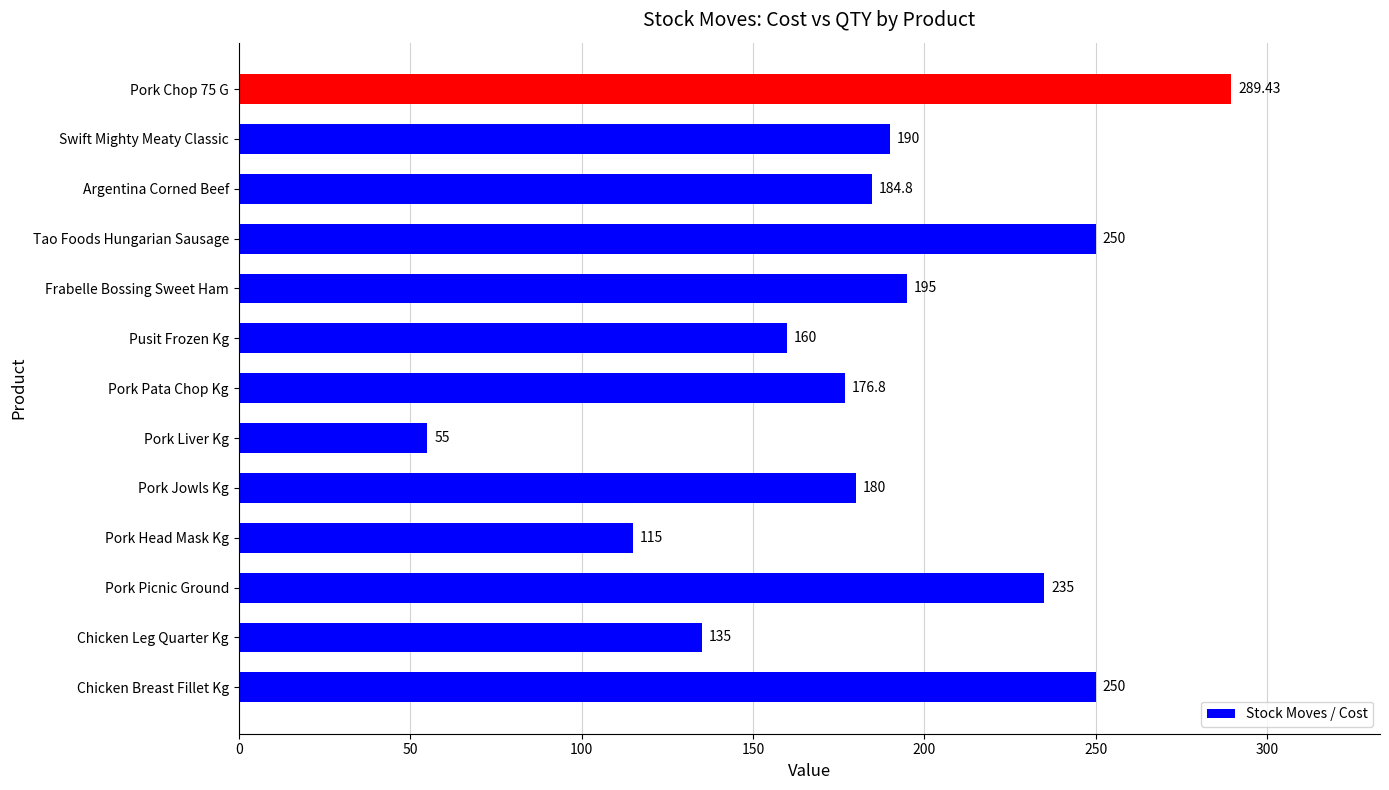

Which category has the lowest value across all series?

Pork Liver Kg